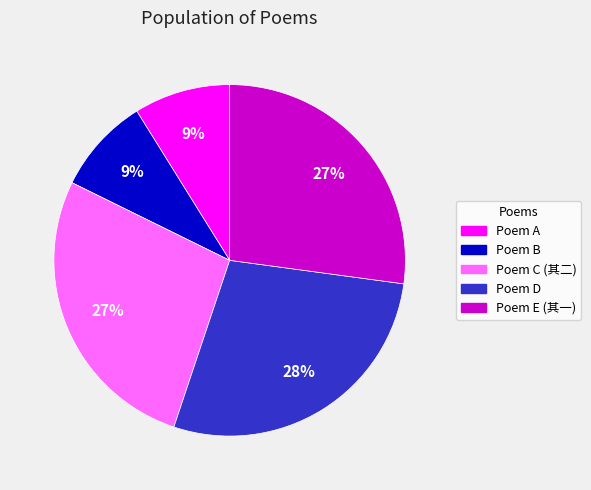

To the nearest percent, what is the average slice percentage?

20%